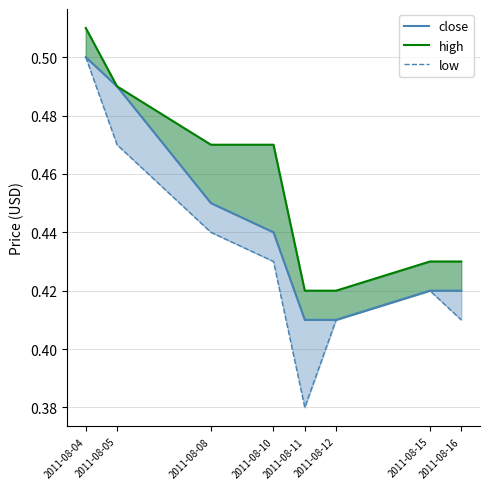

At which category is the sum across all series the highest?

2011-08-04